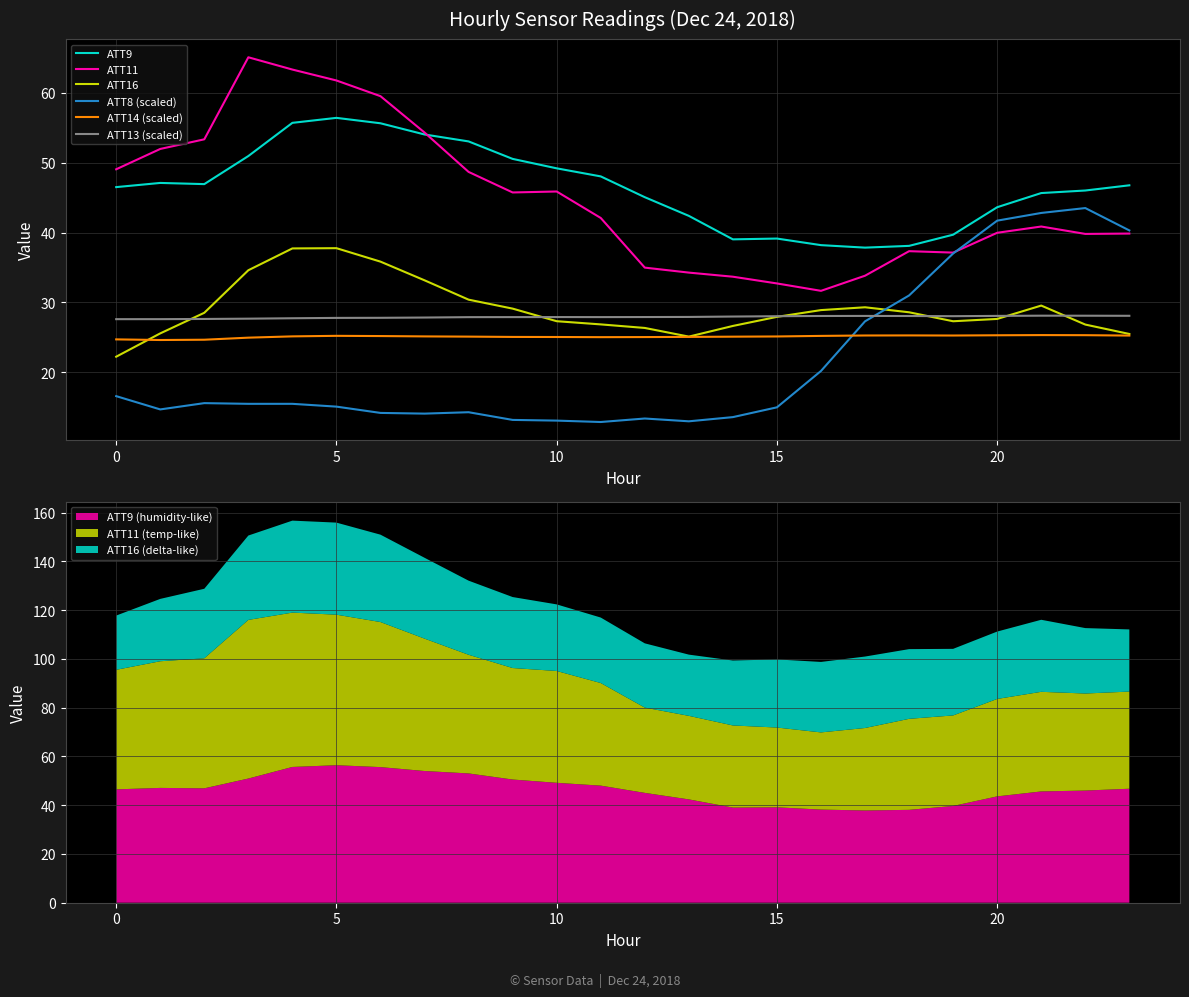

What is the difference between the highest and lowest values at 22?

20.7